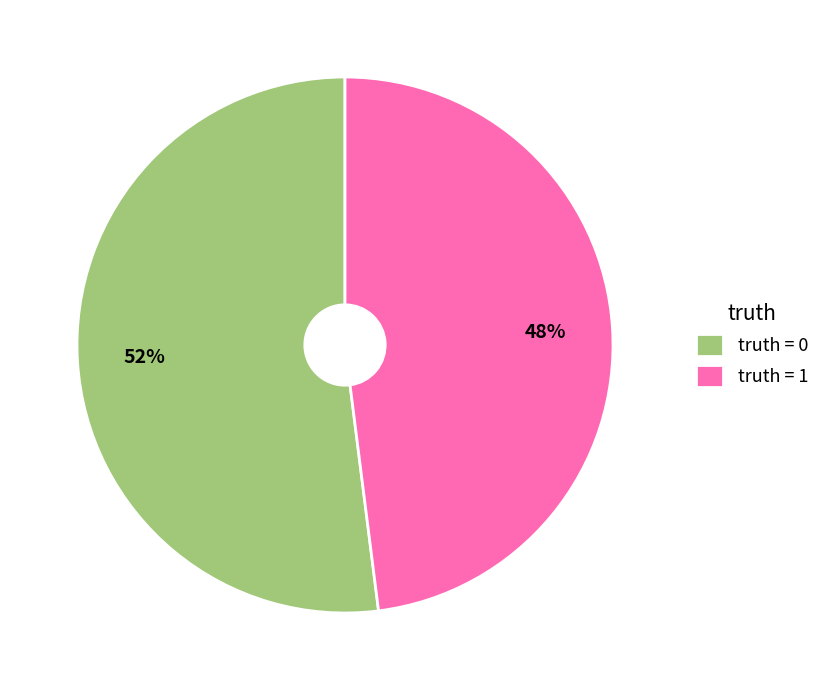

Combined, do truth = 0 and truth = 1 account for over 50%?

Yes